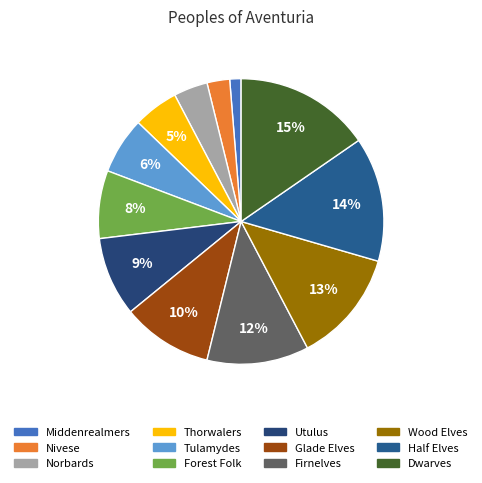

Rank the categories by value from lowest to highest.

Middenrealmers, Nivese, Norbards, Thorwalers, Tulamydes, Forest Folk, Utulus, Glade Elves, Firnelves, Wood Elves, Half Elves, Dwarves